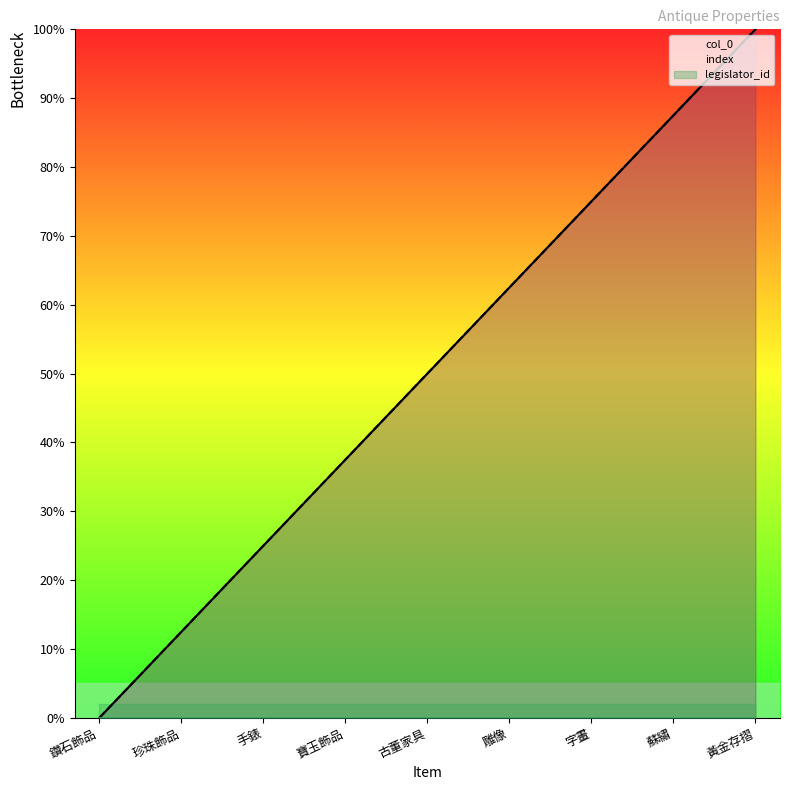

True or false: legislator_id and col_0 cross at least once.

False